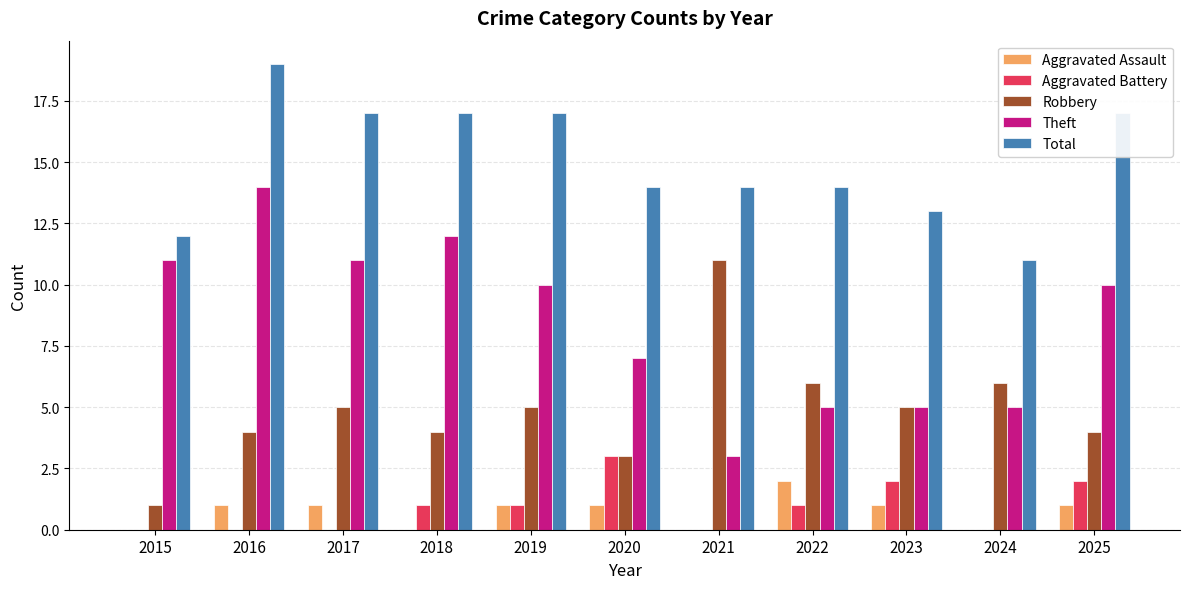

The Robbery series shows 5 at 2023. True or false?

True